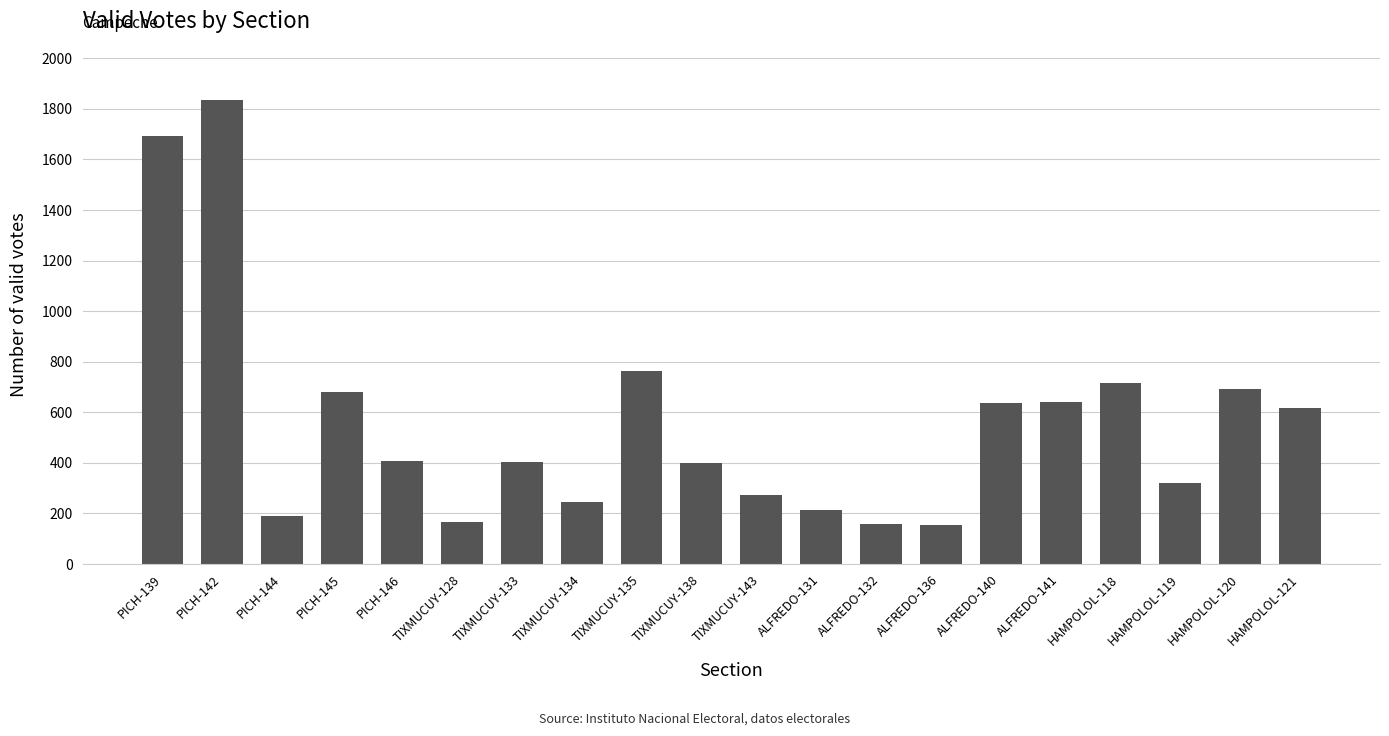

How many categories are shown in the chart?

20